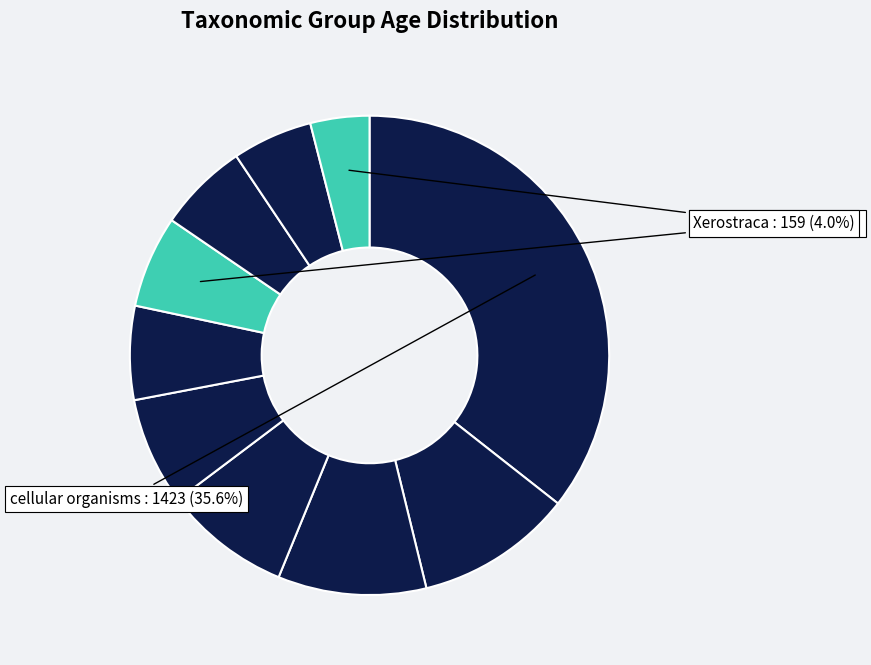

How many segments does this pie chart have?

10